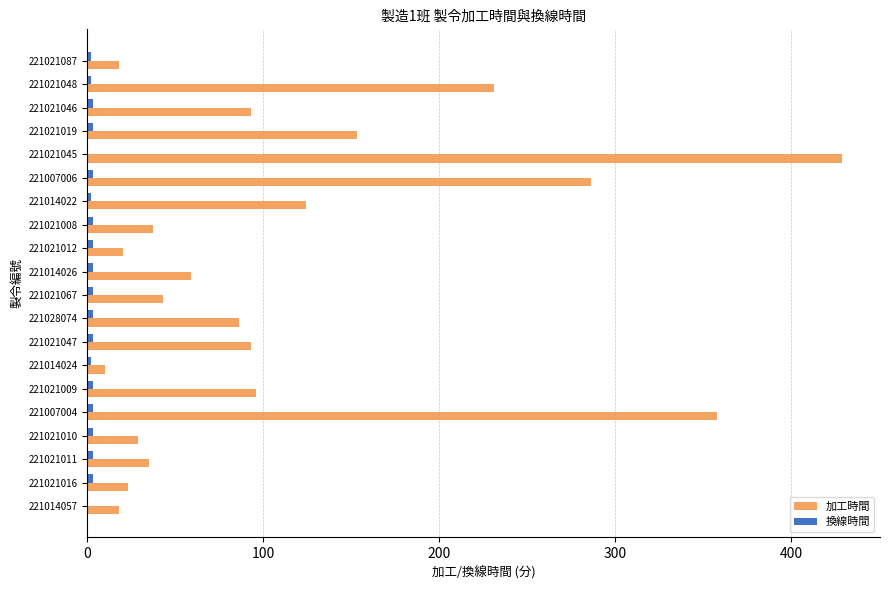

Which category has the highest value in the 加工時間 series?

221021045